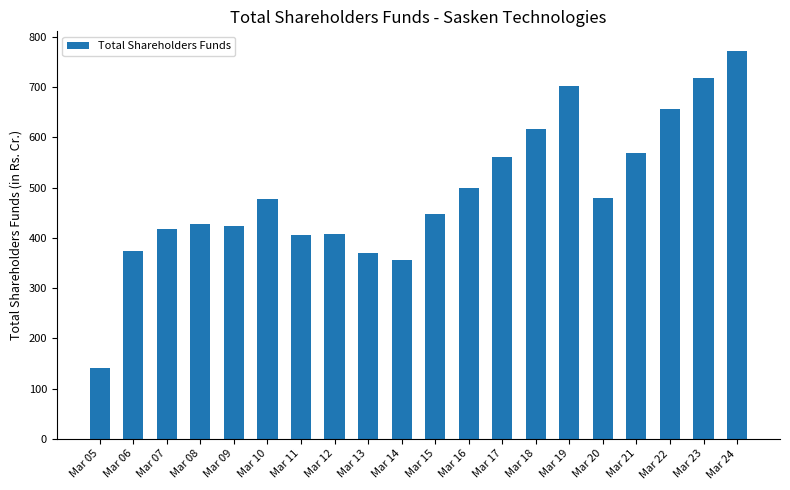

What is the value of the 15th bar from the left?

701.8